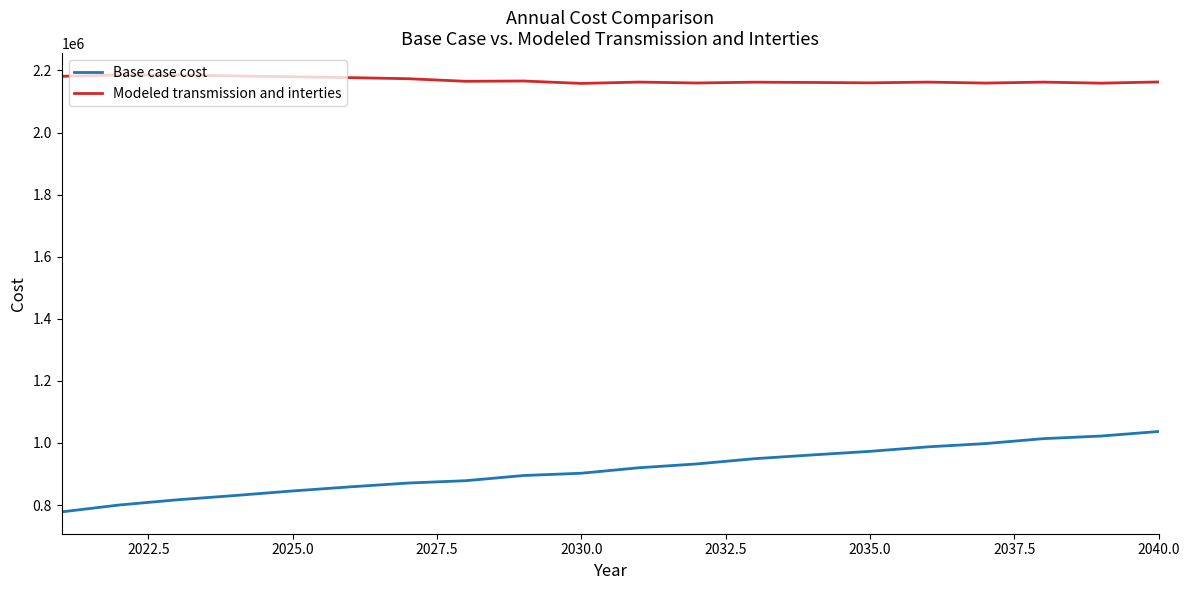

Which series has the widest spread of values?

Base case cost